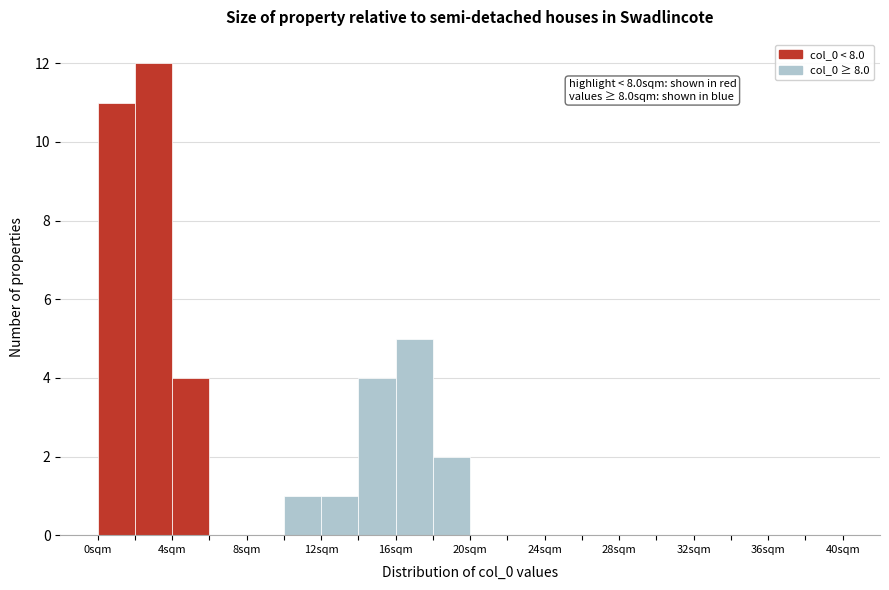

Which range on the x-axis has the tallest bar?

2 to 4